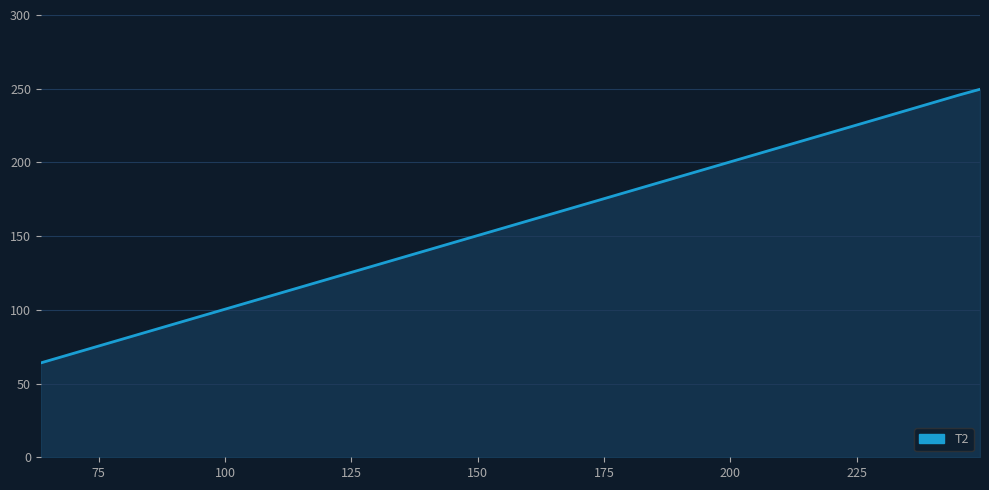

What is the smallest value displayed?

64.0